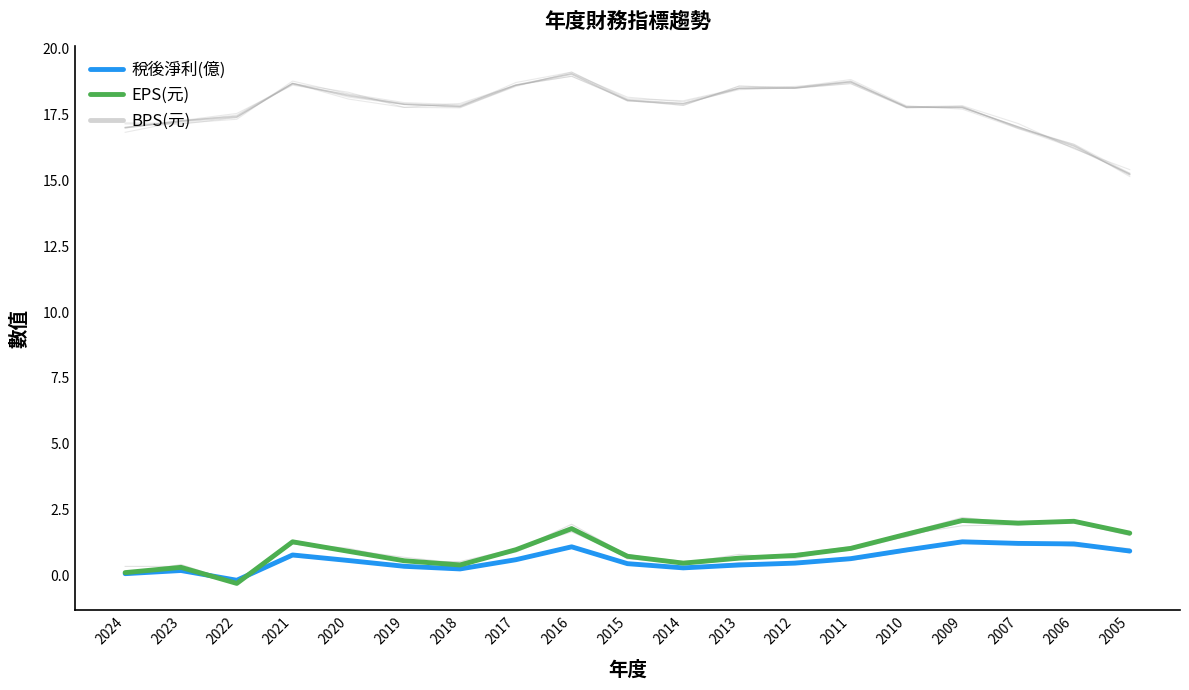

How many categories are shown in the chart?

19